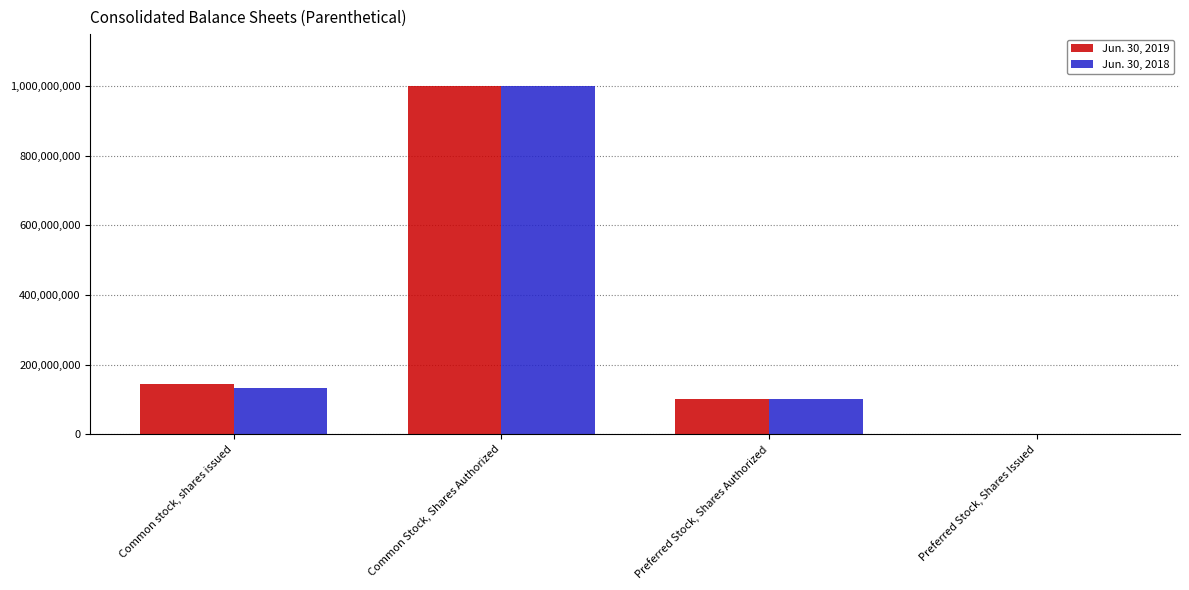

What is the total value across all series at Preferred Stock, Shares Authorized?

200000000